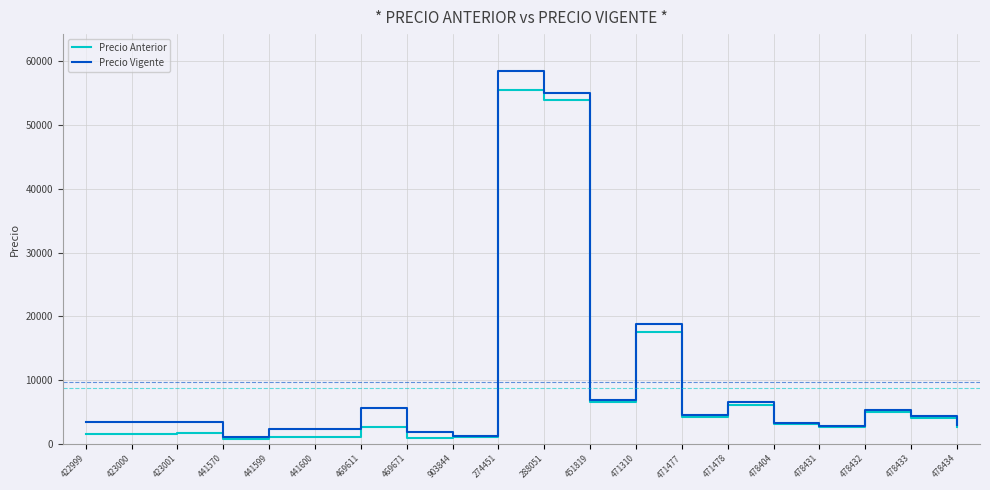

Which series has the widest spread of values?

Precio Vigente